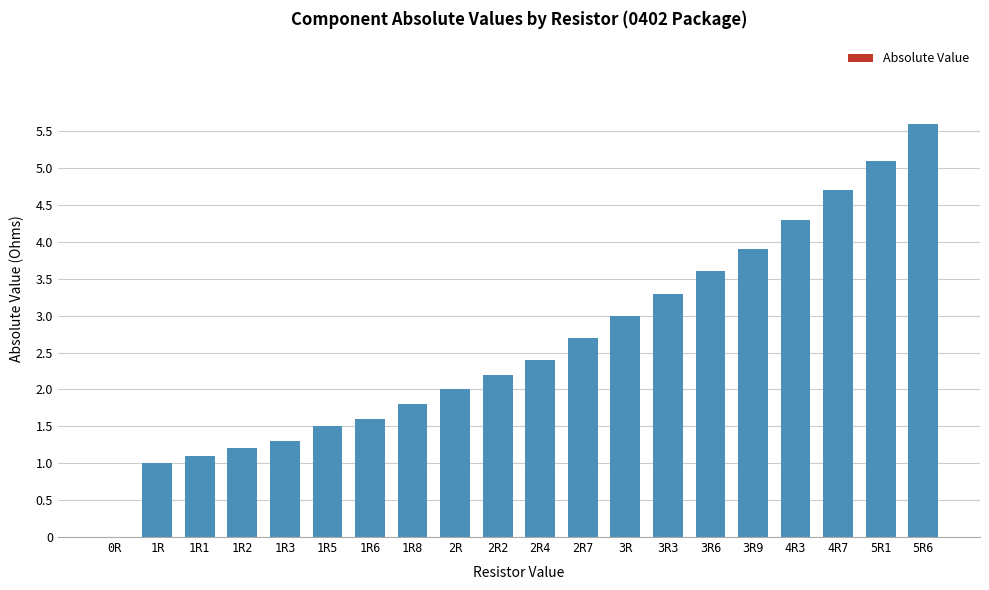

Reading left to right, extract all data points from this chart.

0R=0.0	1R=1.0	1R1=1.1	1R2=1.2	1R3=1.3	1R5=1.5	1R6=1.6	1R8=1.8	2R=2.0	2R2=2.2	2R4=2.4	2R7=2.7	3R=3.0	3R3=3.3	3R6=3.6	3R9=3.9	4R3=4.3	4R7=4.7	5R1=5.1	5R6=5.6